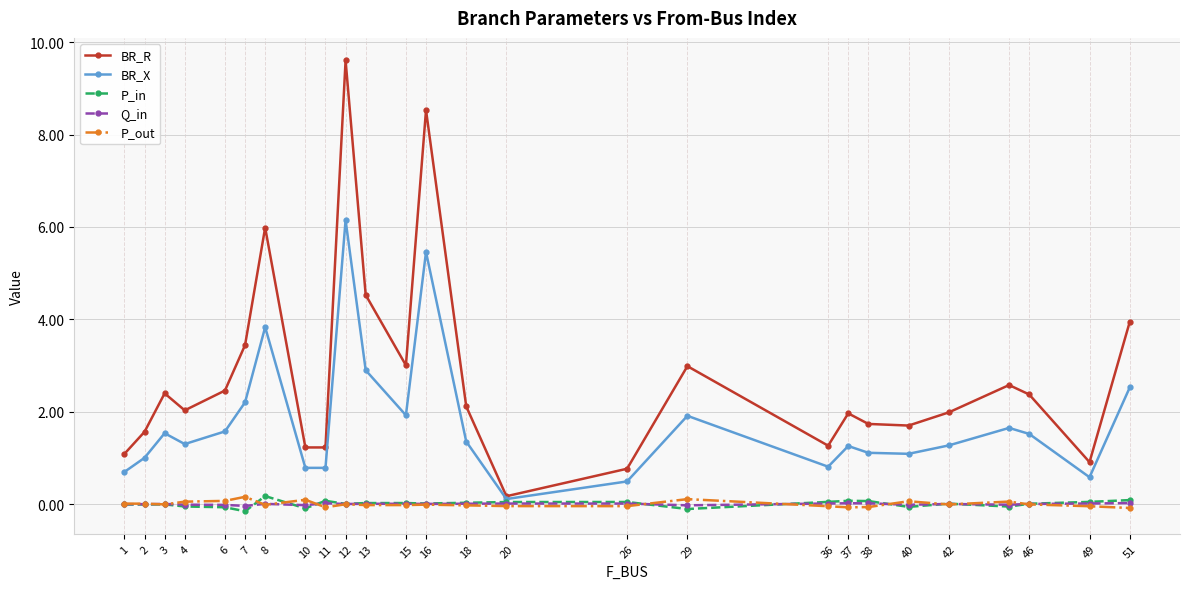

Which series has the widest spread of values?

BR_R